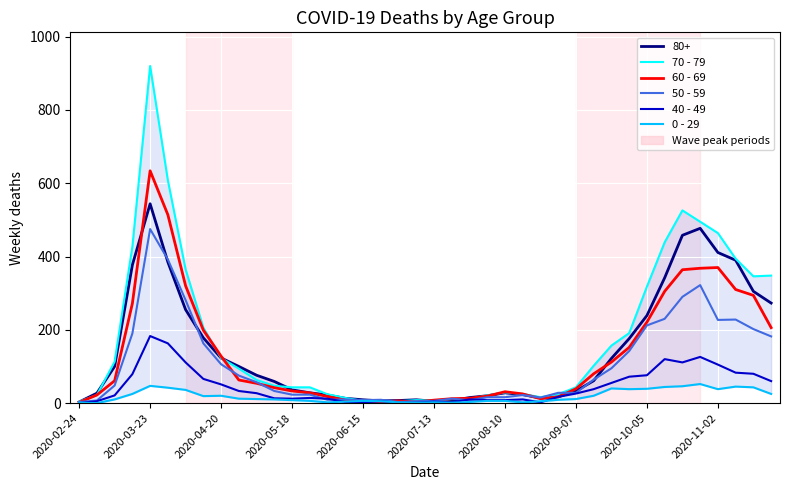

The 50 - 59 series shows 26 at 30. True or false?

False